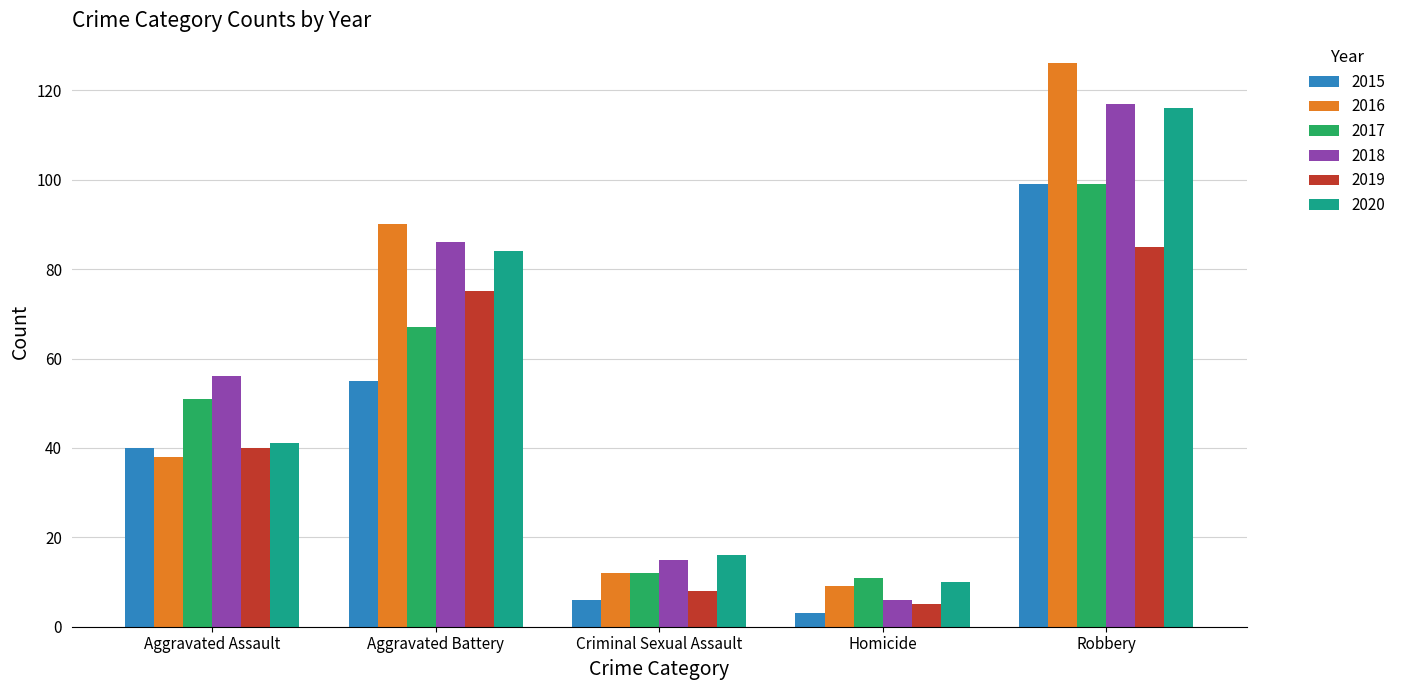

At which category does the chart reach its peak across all series?

Robbery